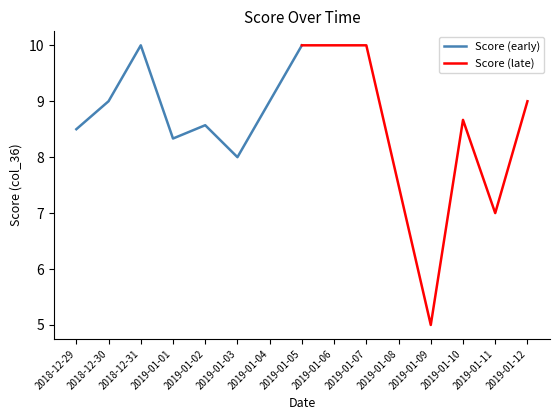

What is the minimum value for Score (early)?

8.0